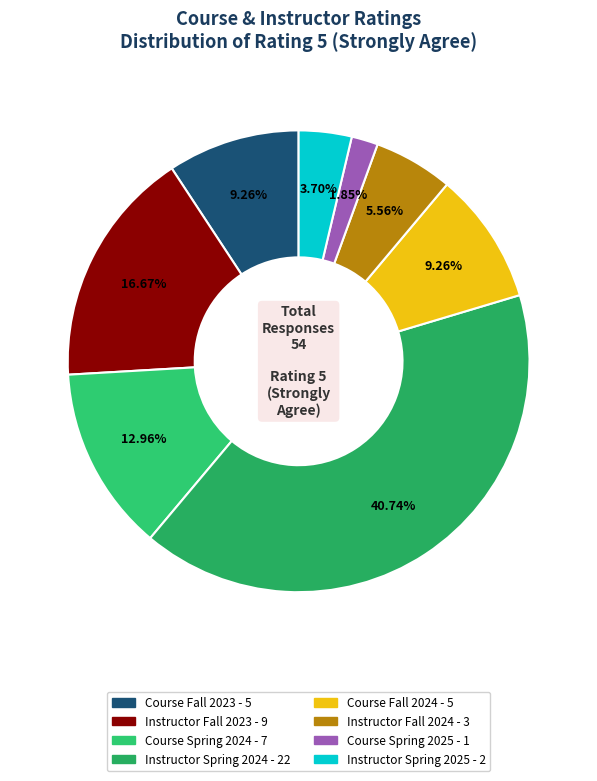

What is the total percentage of Course Spring 2024 and Course Fall 2024?

22.2%